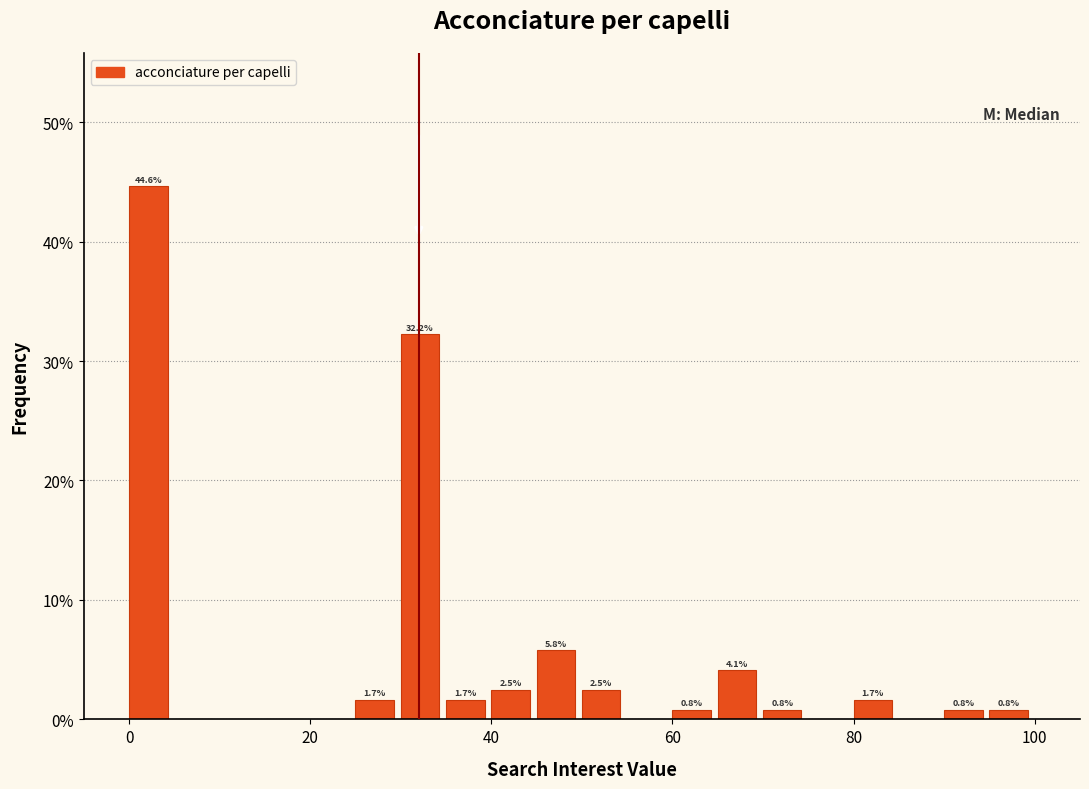

Around what value on the x-axis is the tallest bar? Give the approximate position of its centre, as read against the axis.

2